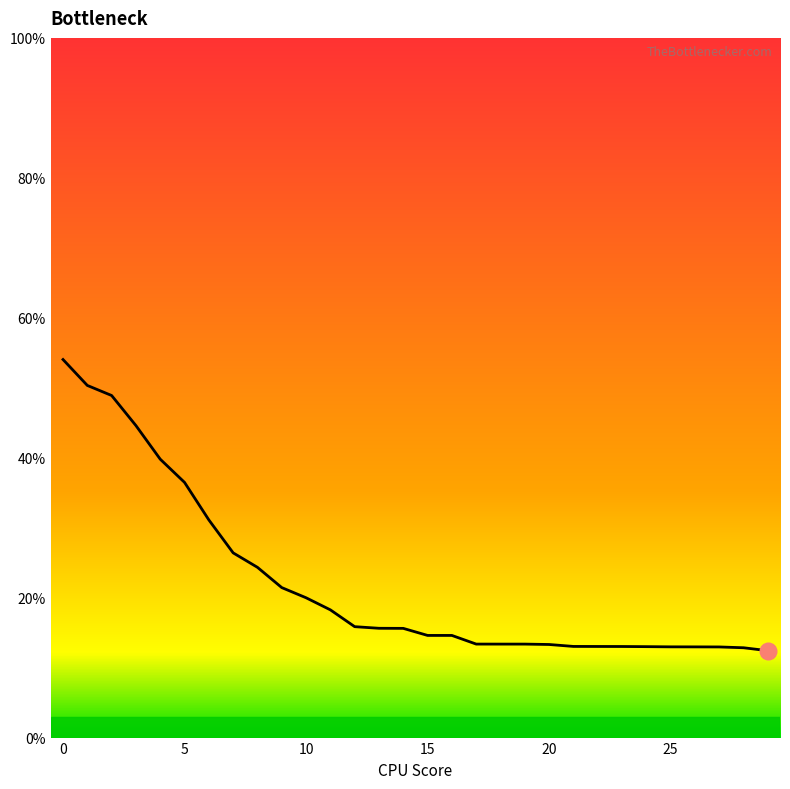

What is the smallest value displayed?

12.4